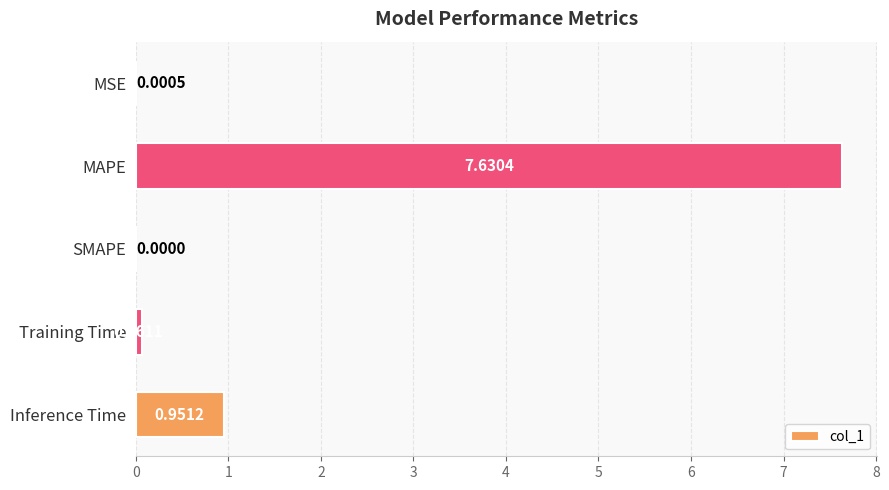

What is the sum of all values?

8.6